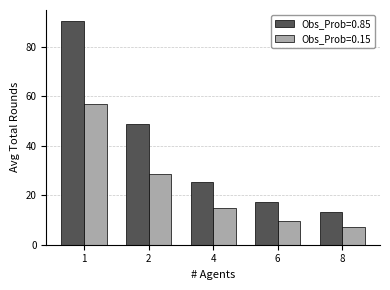

What is the difference between the maximum and minimum values in the Obs_Prob=0.15 series?

49.9